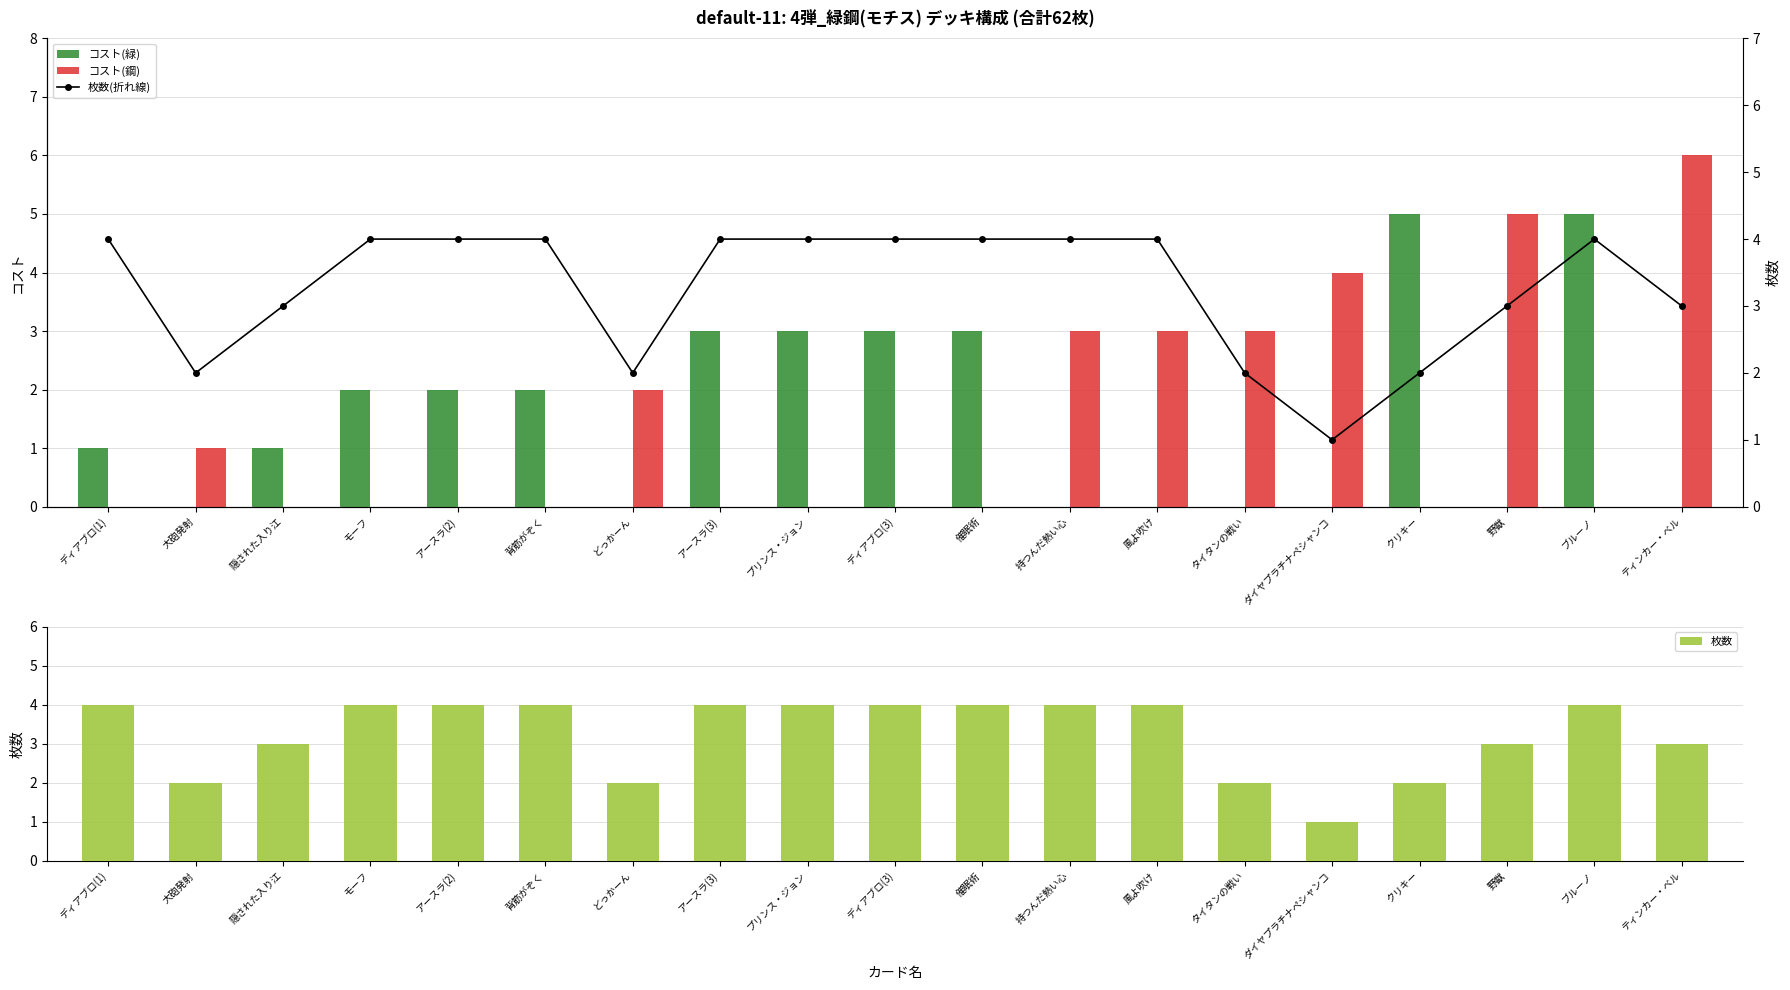

What is the difference between the second highest and minimum values in the 枚数(折れ線) series?

3